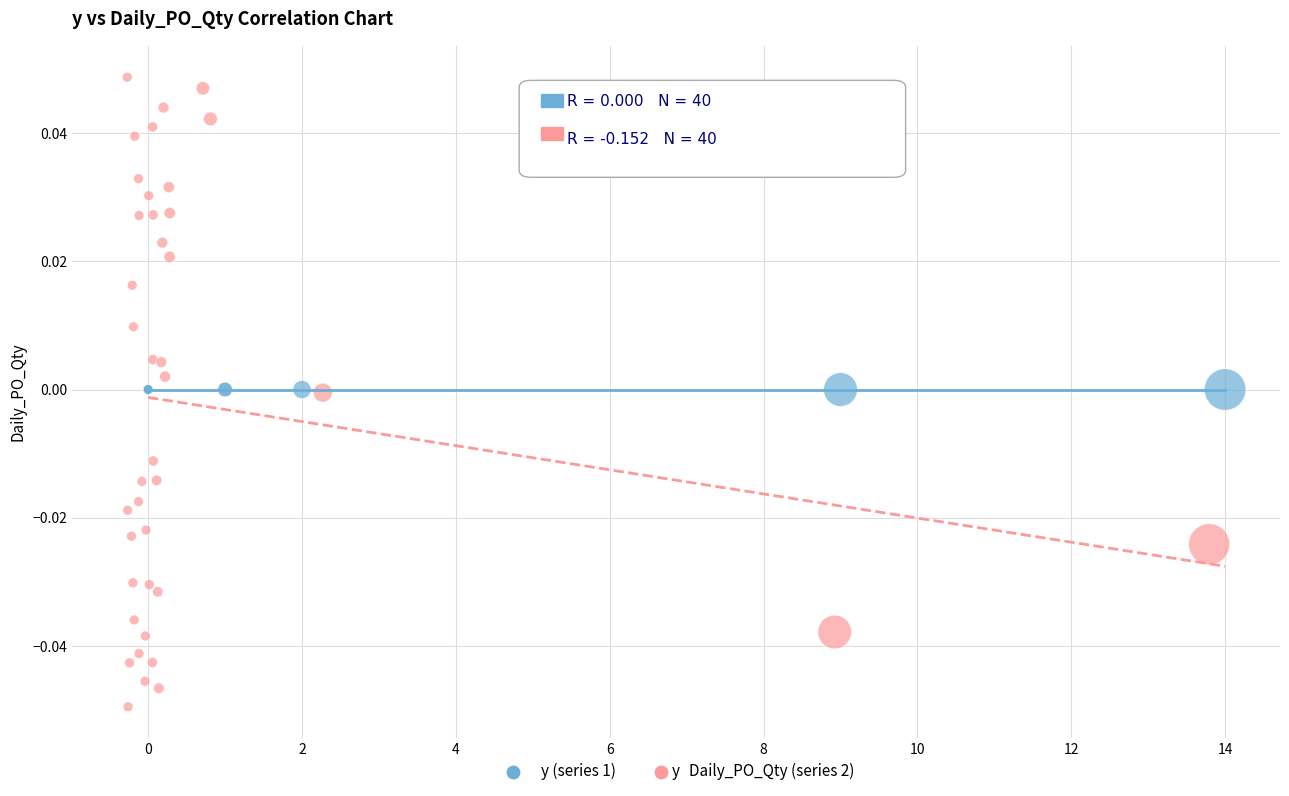

Which series reaches the maximum Y coordinate?

Daily_PO_Qty (series 2)